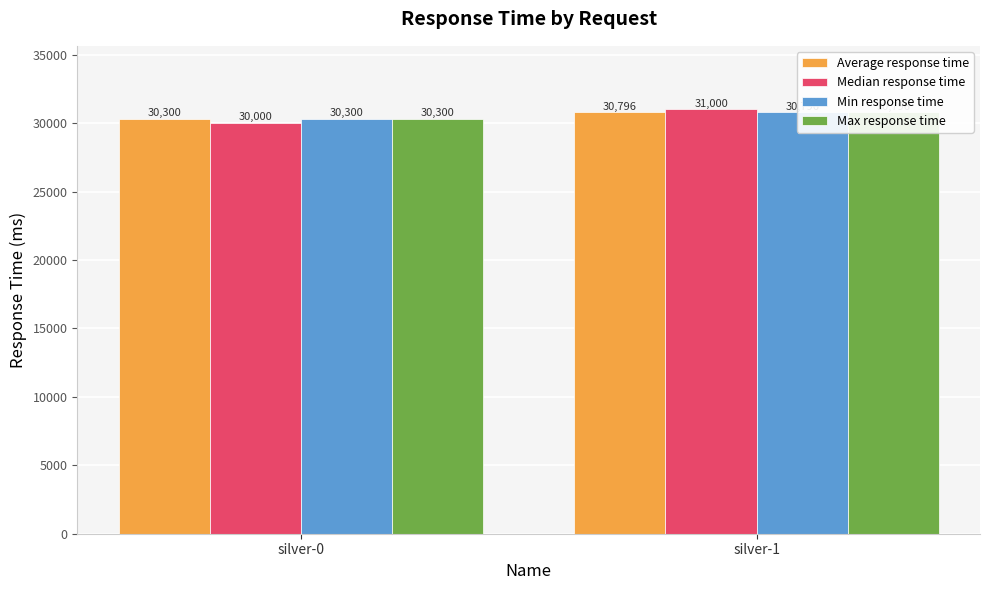

How many groups of bars are there?

2